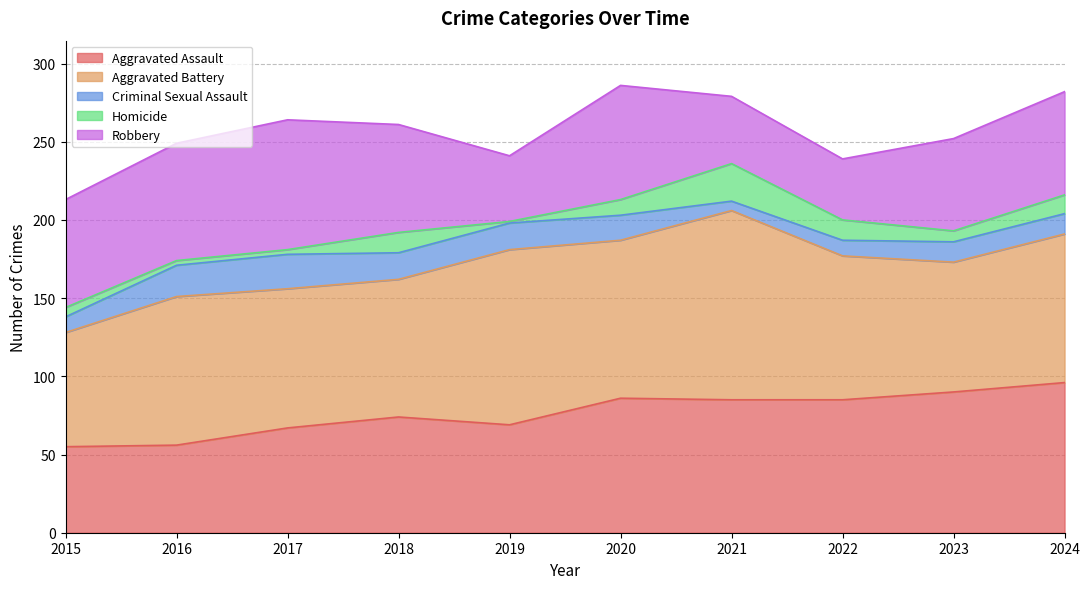

What is the total value across all series at 2020?

286